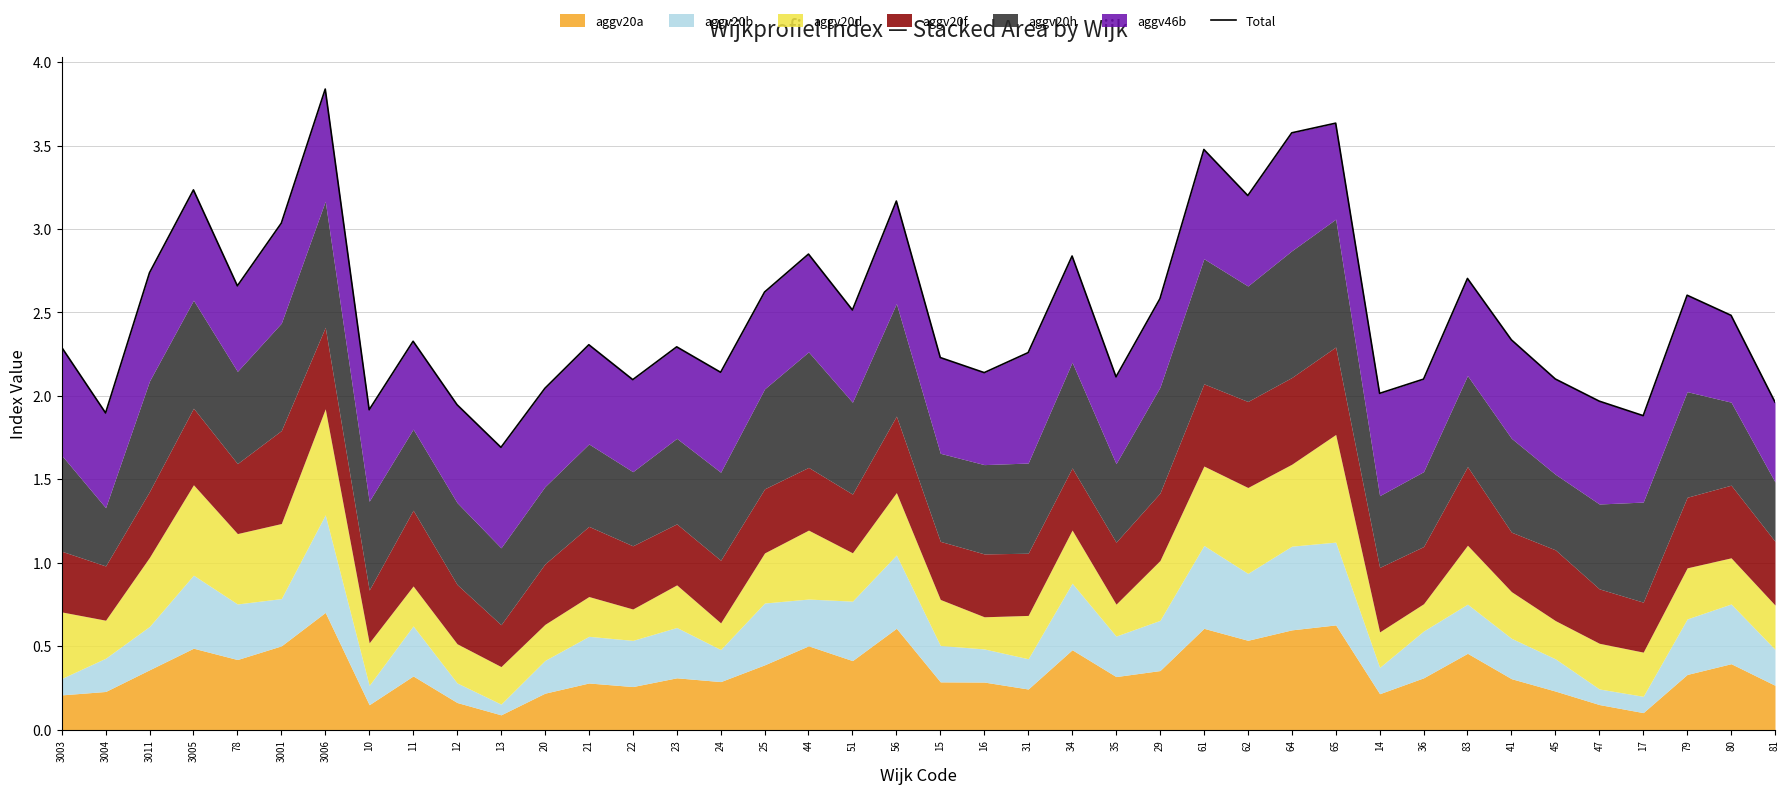

List the labels in order of value, smallest first.

13, 17, 3004, 10, 12, 81, 47, 14, 20, 22, 36, 45, 35, 16, 24, 15, 31, 3003, 23, 21, 11, 41, 80, 51, 29, 79, 25, 78, 83, 3011, 34, 44, 3001, 56, 62, 3005, 61, 64, 65, 3006